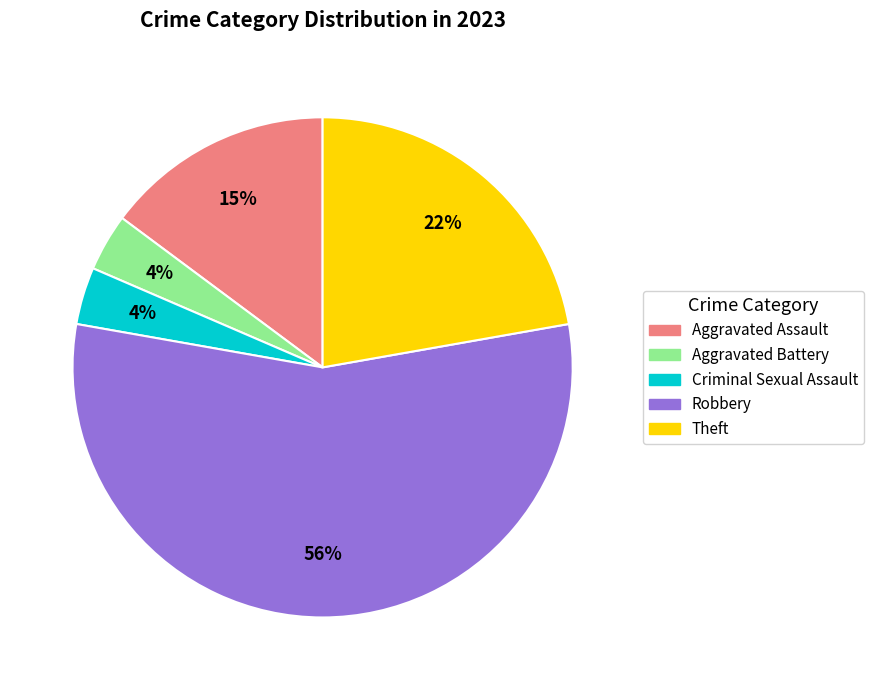

Which has a higher value, Criminal Sexual Assault or Robbery?

Robbery